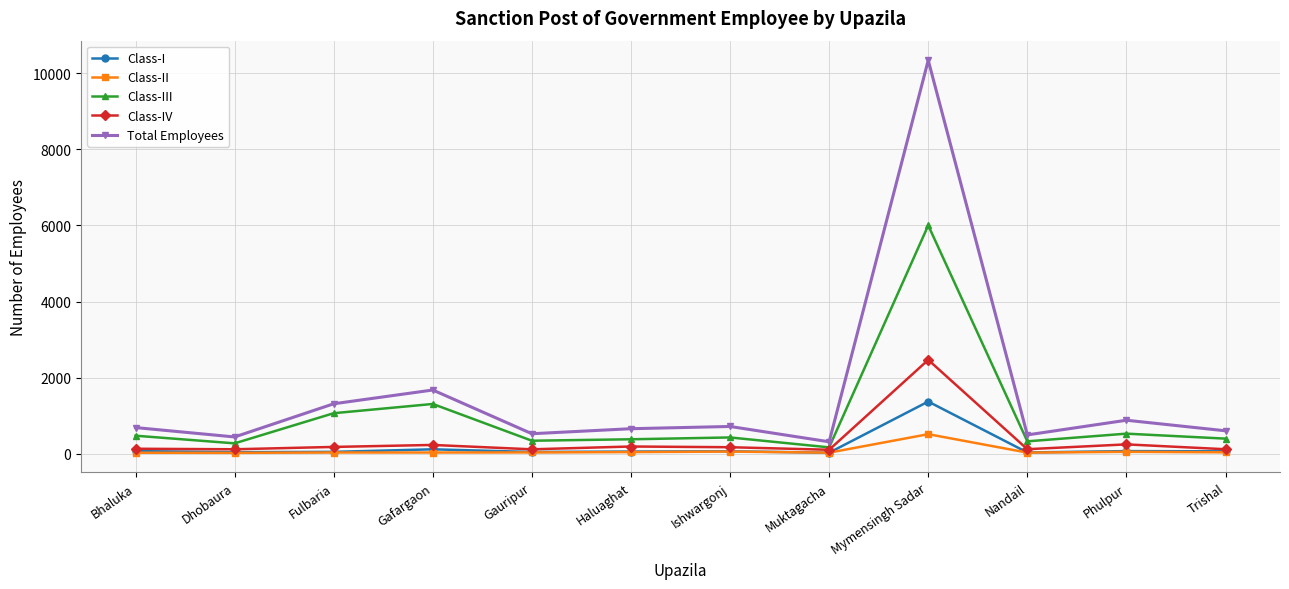

Which series has the largest range (max minus min)?

Total Employees